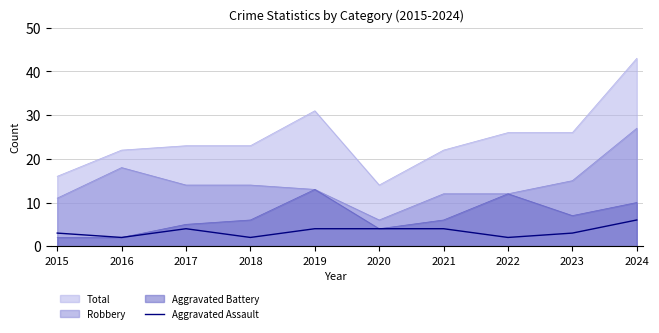

Which label corresponds to the largest value in the chart?

2024